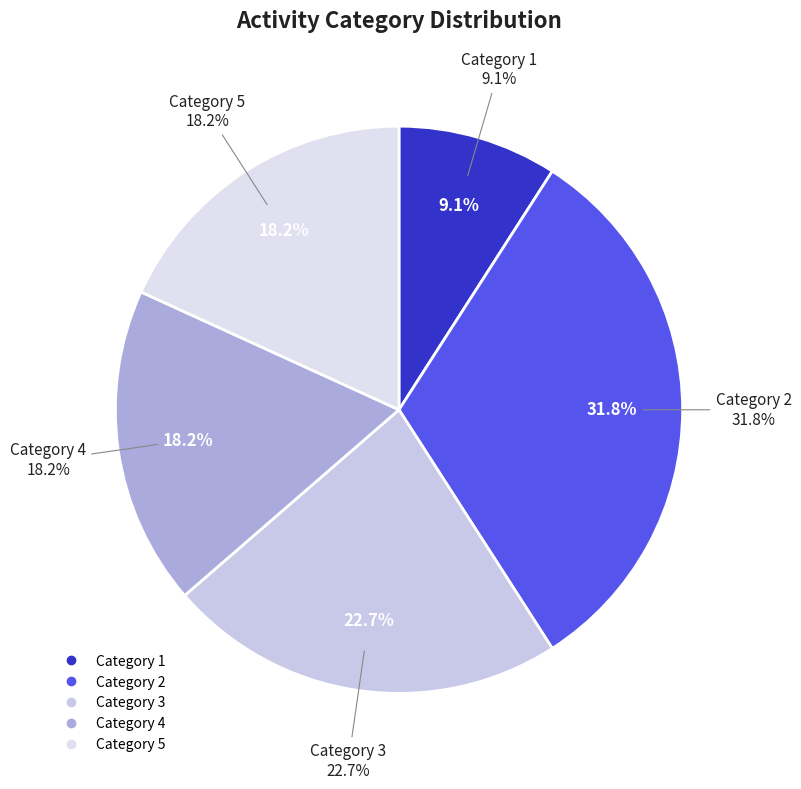

Combined, do 5 and 3 account for over 50%?

No